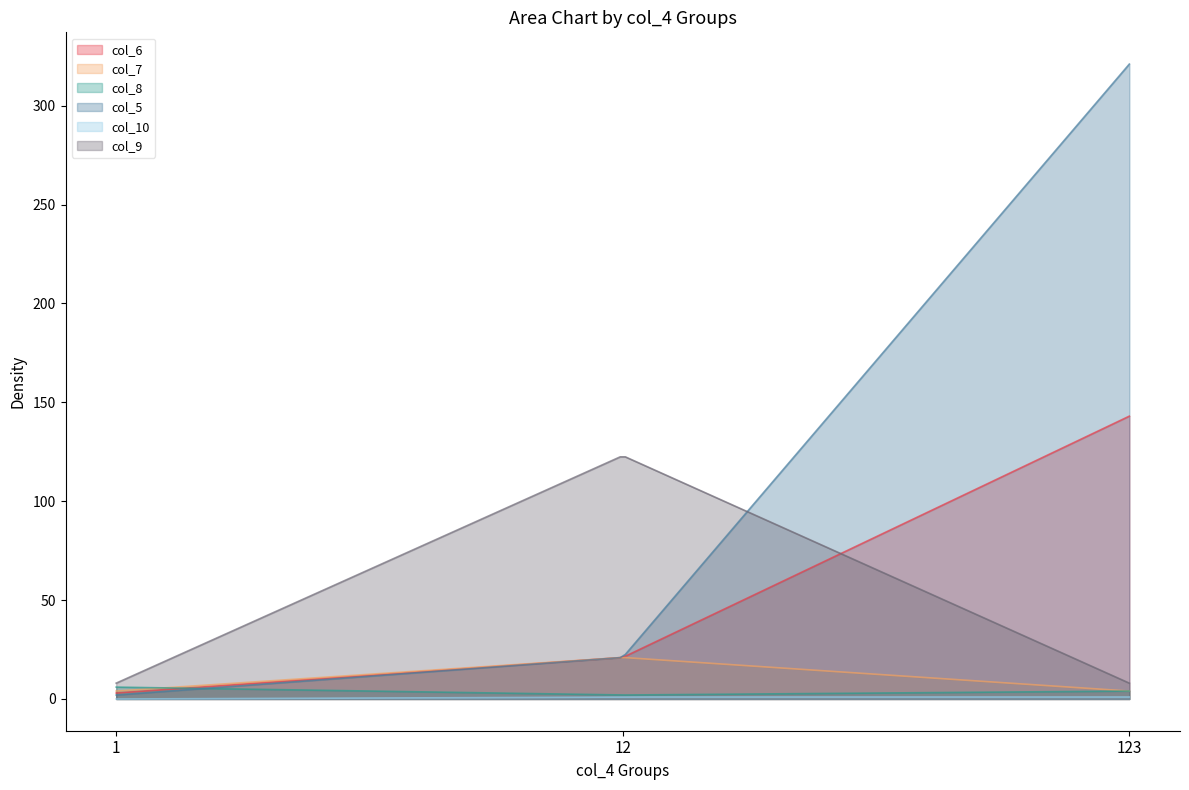

How many data points does each series have?

3